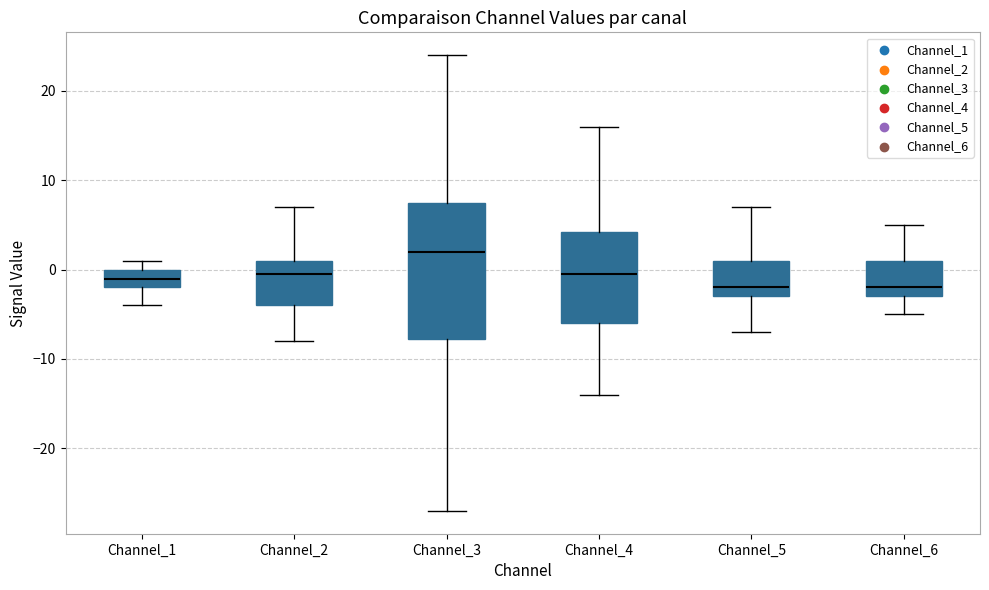

Which box is the tallest, from its lower edge to its upper edge?

Channel_3